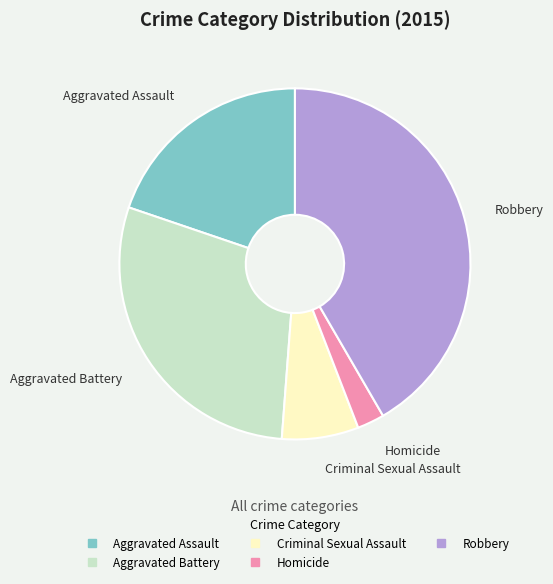

Approximately how many times larger is the value at Homicide compared to Aggravated Battery?

0.1